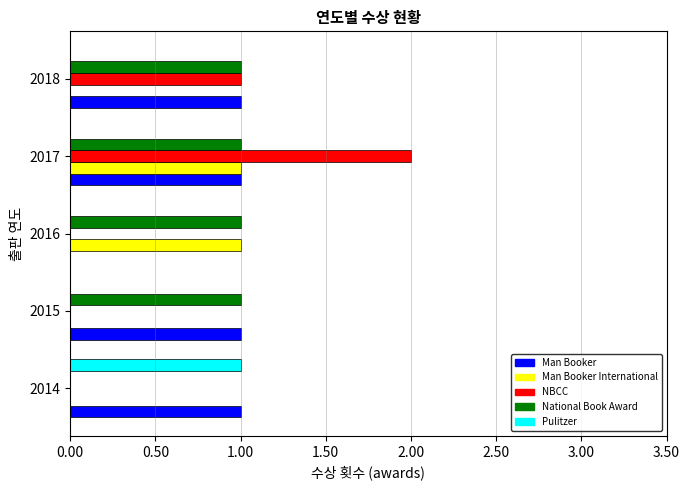

The Man Booker series shows 1 at 2017. True or false?

True